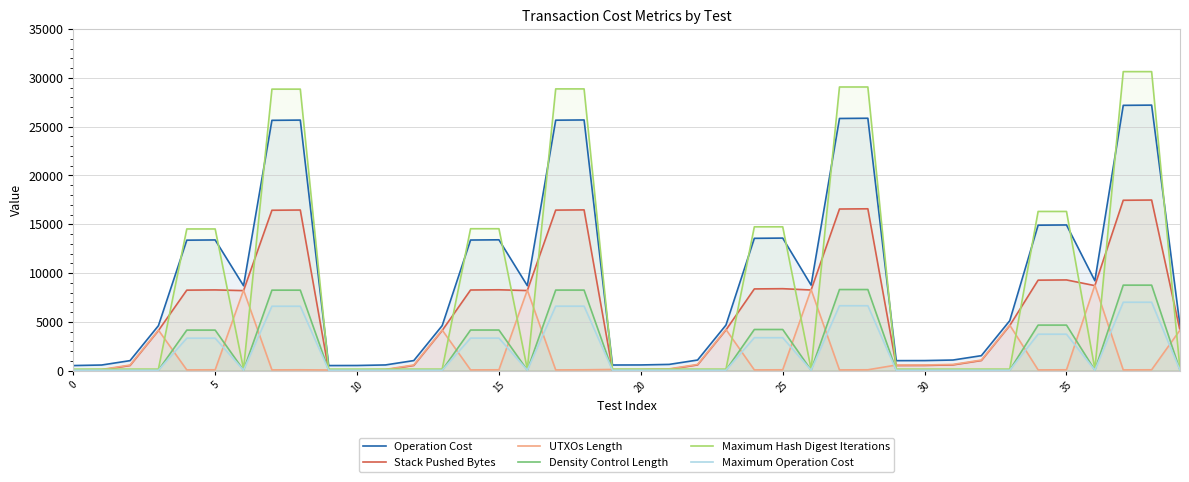

What are all the series names shown in the legend?

Operation Cost, Stack Pushed Bytes, UTXOs Length, Density Control Length, Maximum Hash Digest Iterations, Maximum Operation Cost